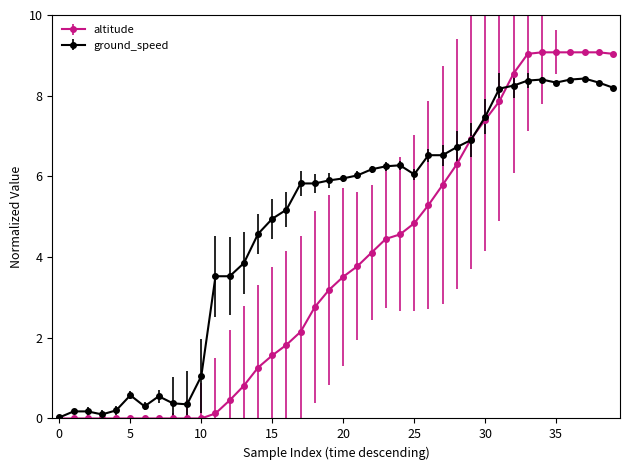

Which series has the largest range (max minus min)?

altitude